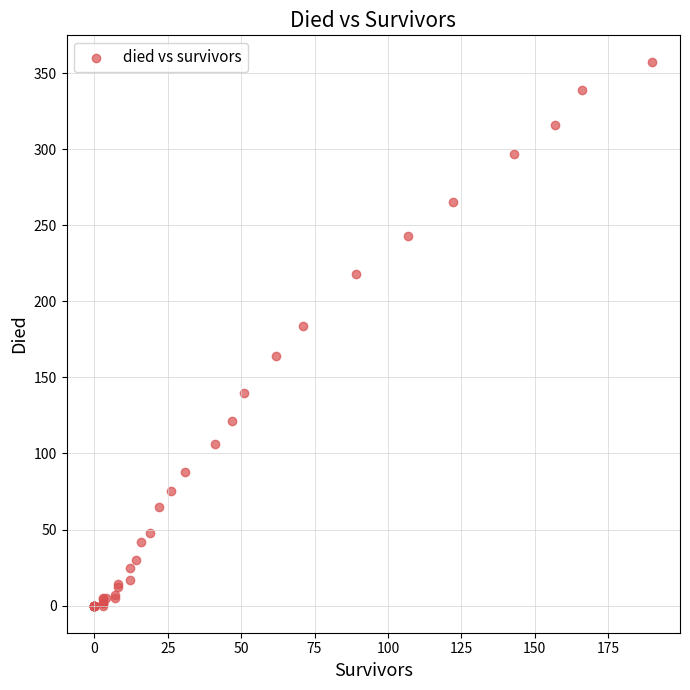

What Y value in the scatter plot is closest to 178?

184